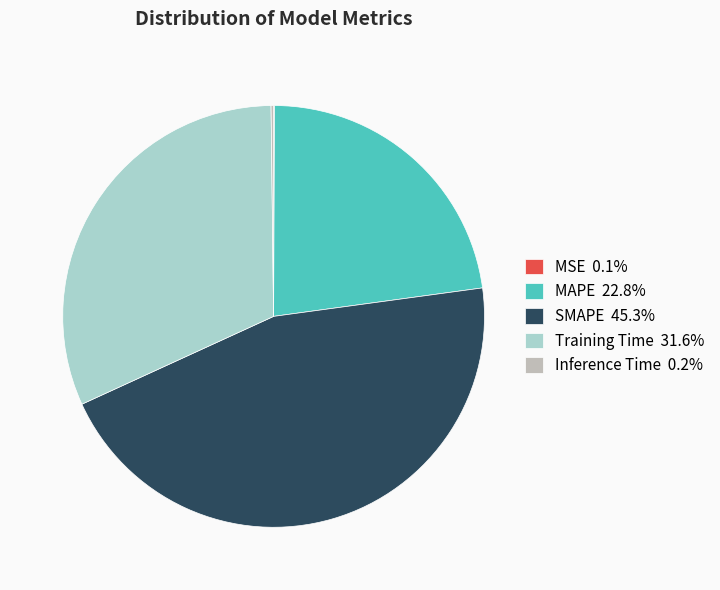

Is the sum of MAPE and Training Time greater than half?

Yes